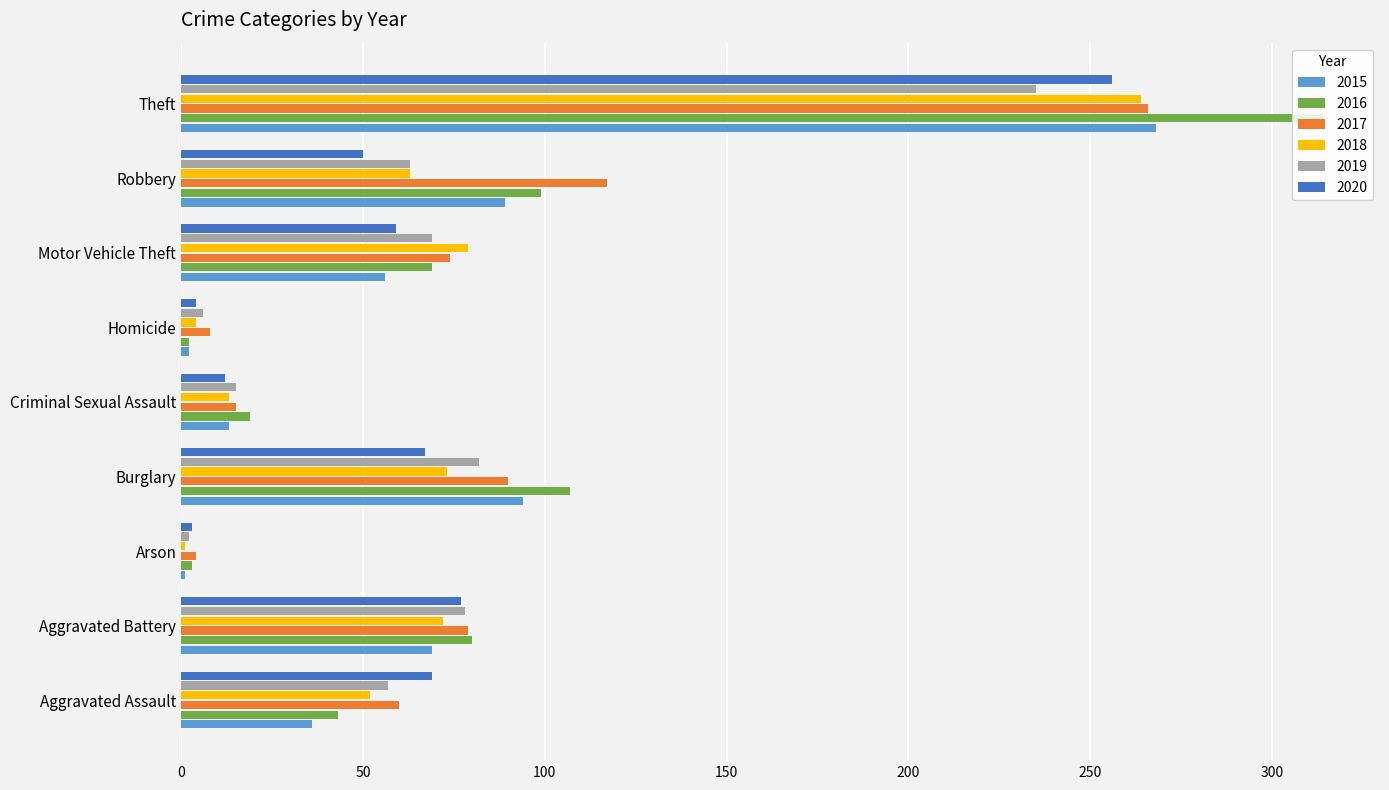

What is the difference between the 2017 values at Criminal Sexual Assault and Motor Vehicle Theft?

59